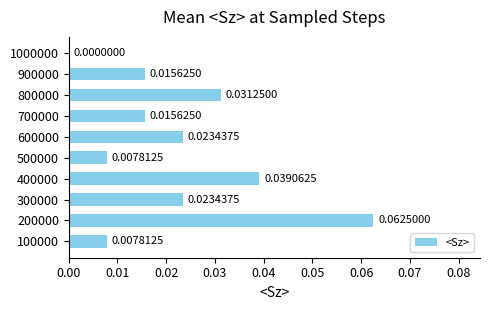

Which has a higher value, 700000 or 200000?

200000